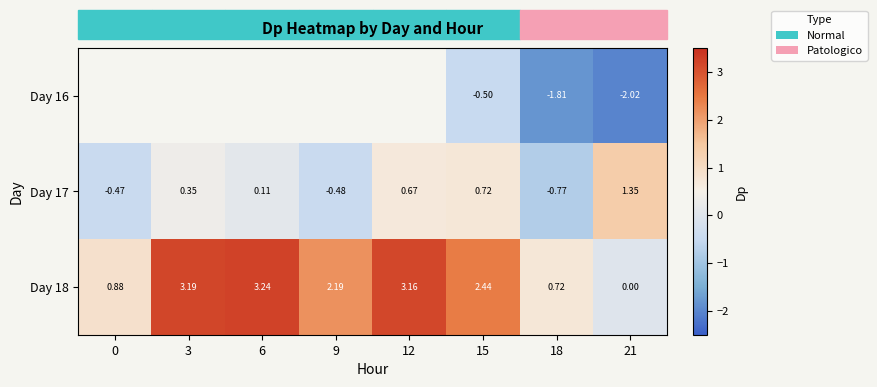

Is the value of Day 17 at 12 greater than the value of Day 18 at 0?

No